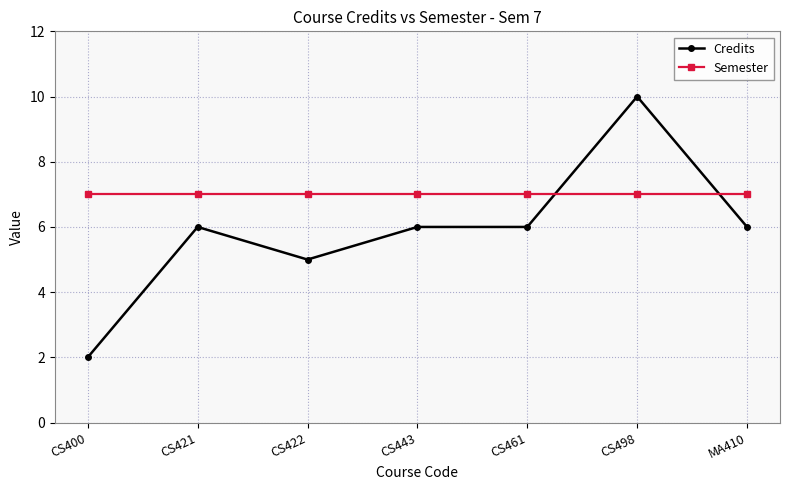

The value of Semester at MA410 is 7. True or false?

True